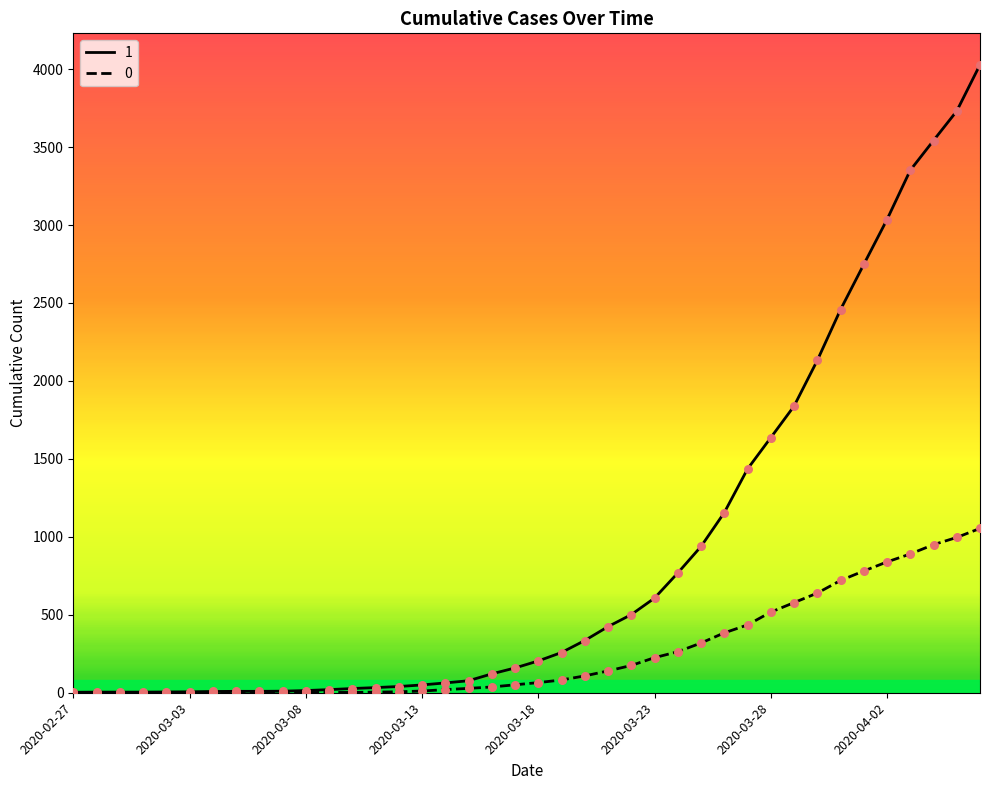

Rank the series by their maximum value, from lowest to highest.

0, 1